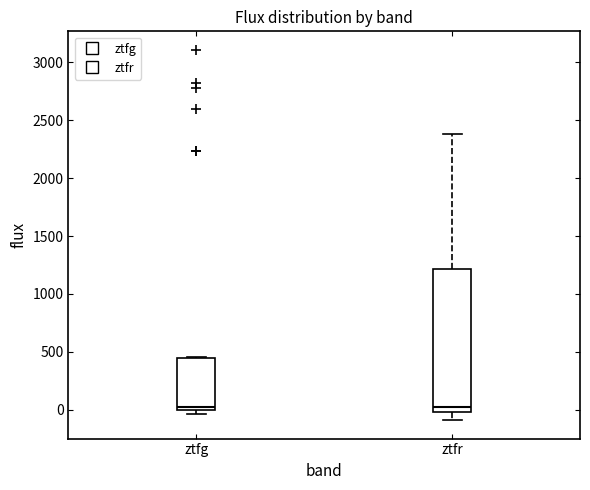

Where is the lower edge of the box for ztfg on the y-axis? The values are not printed on the chart, so give them approximately, as read against the axis.

0